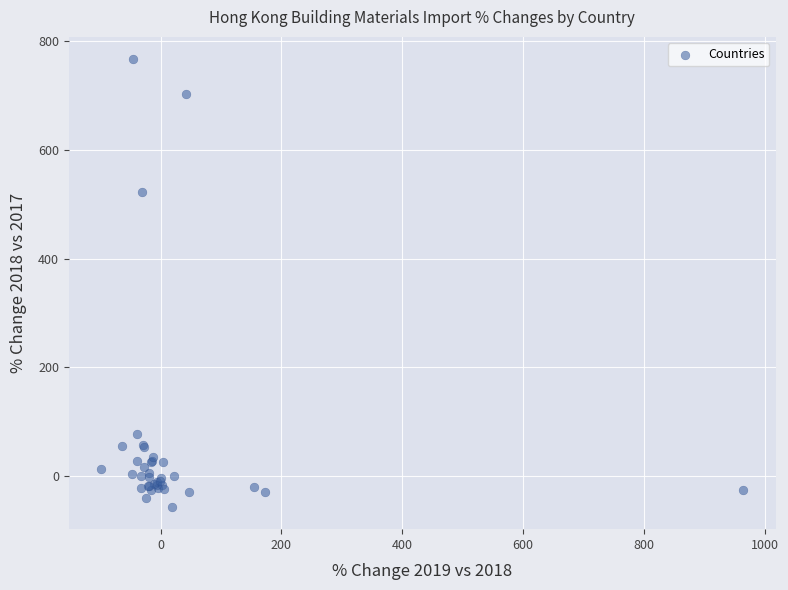

What Y value in the scatter plot is closest to 355?

523.1